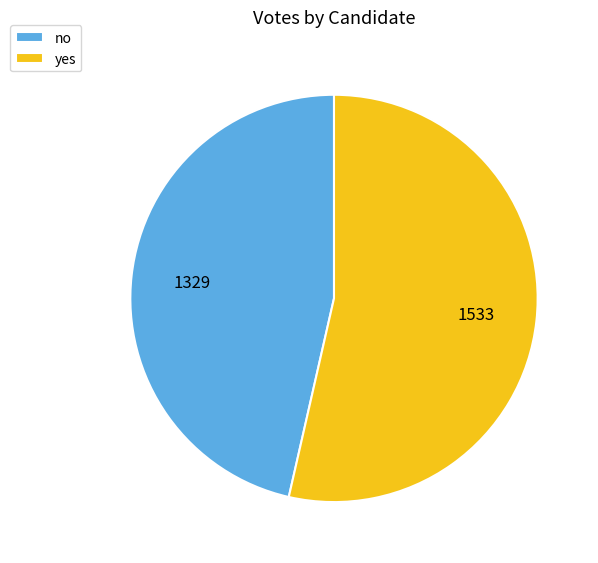

Between yes and no, which is larger?

yes